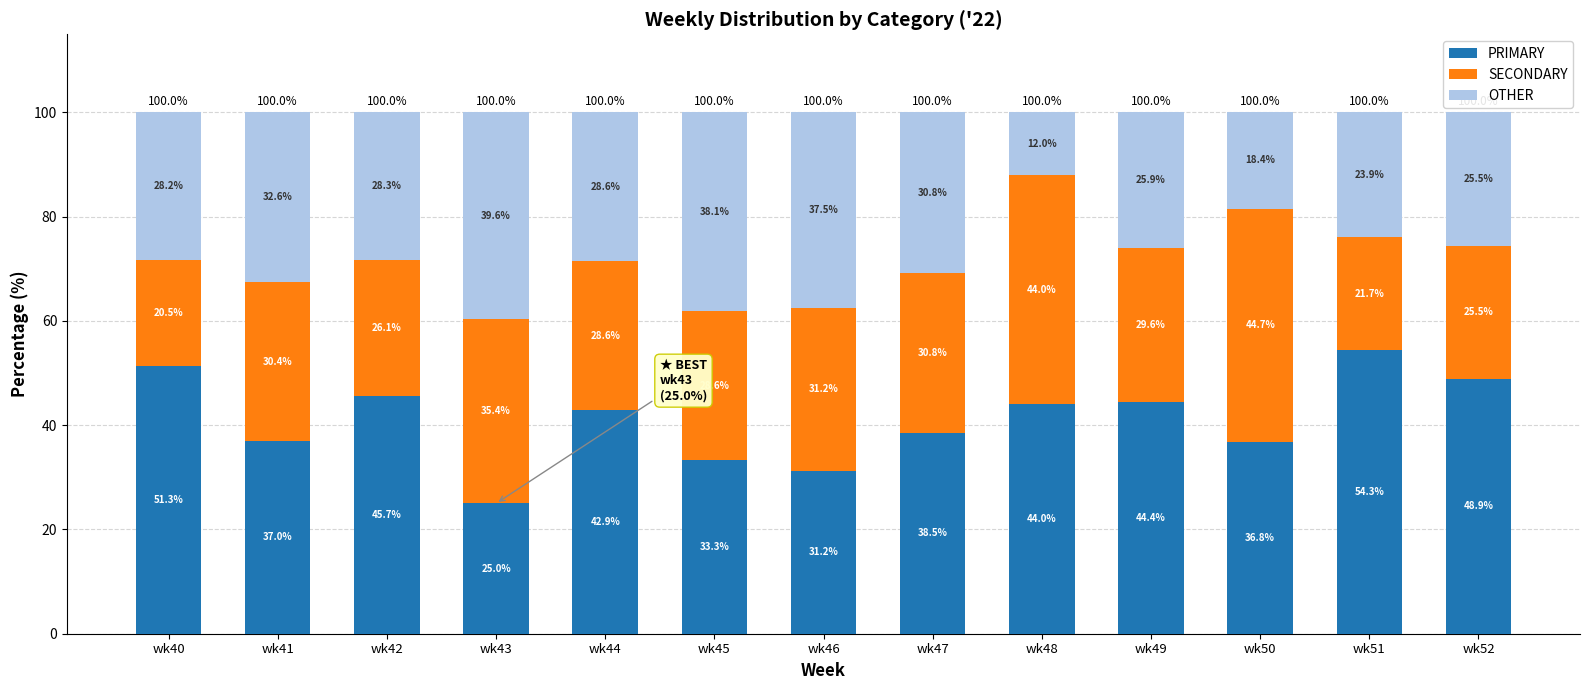

What is the difference between the second highest and second lowest values in the PRIMARY series?

20.0